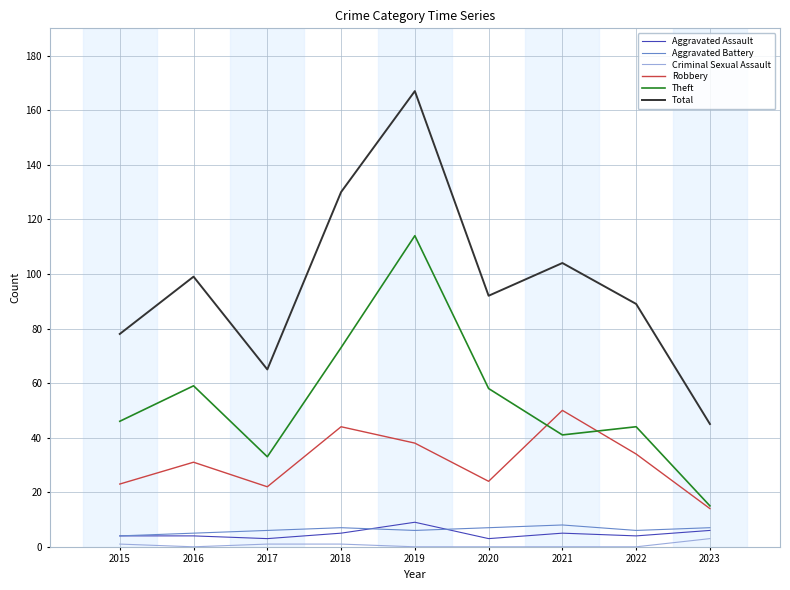

What is the sum of all Criminal Sexual Assault values?

6